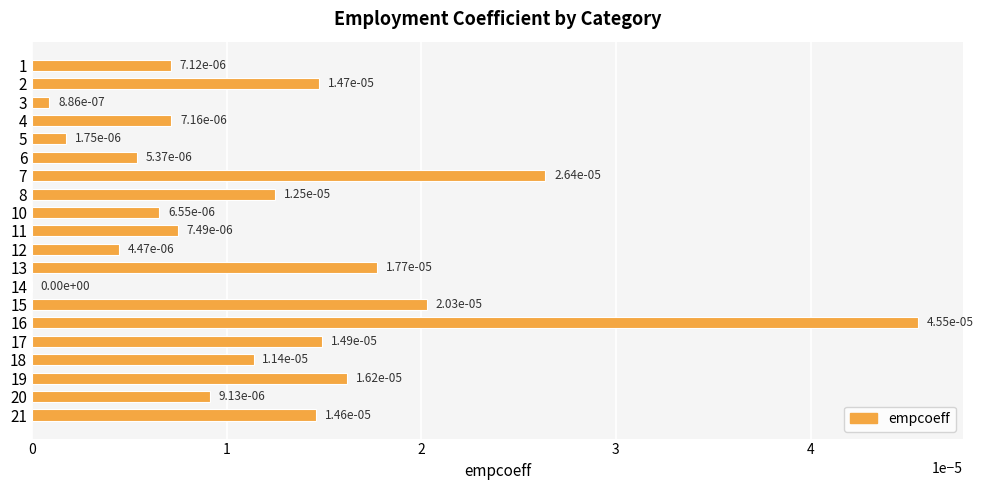

Which category has the highest value across all series?

16